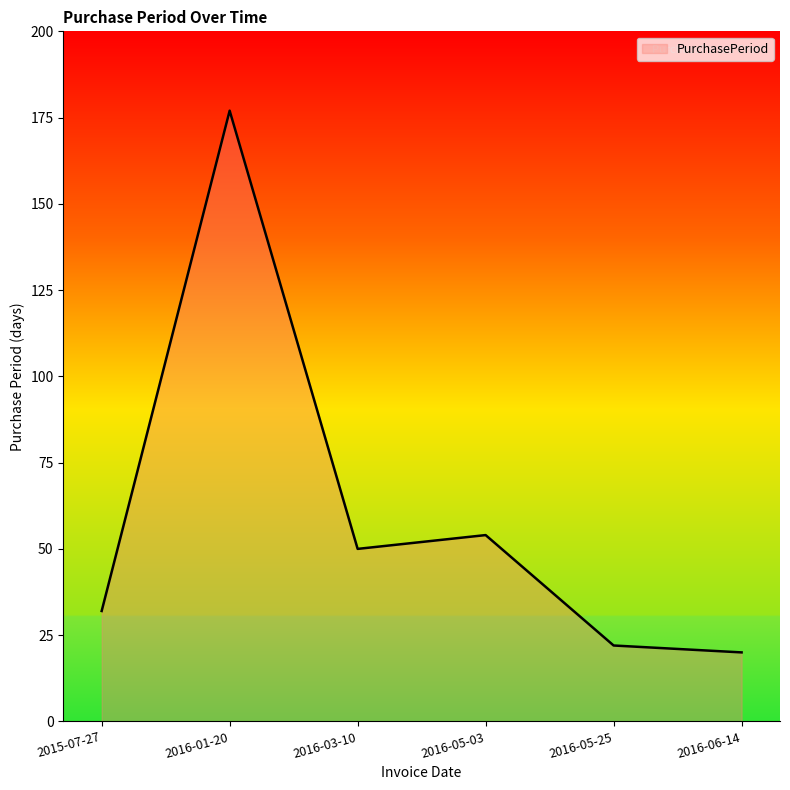

What is the change in value from 2015-07-27 to 2016-01-20?

+145